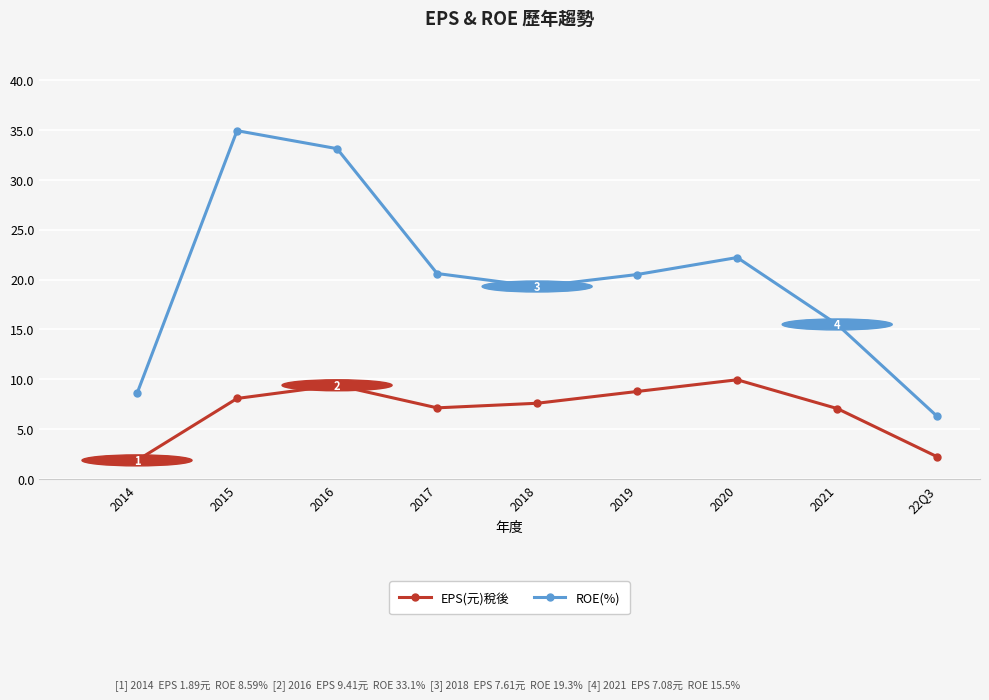

Between 2014 and 2015, which series saw the biggest shift?

ROE(%)